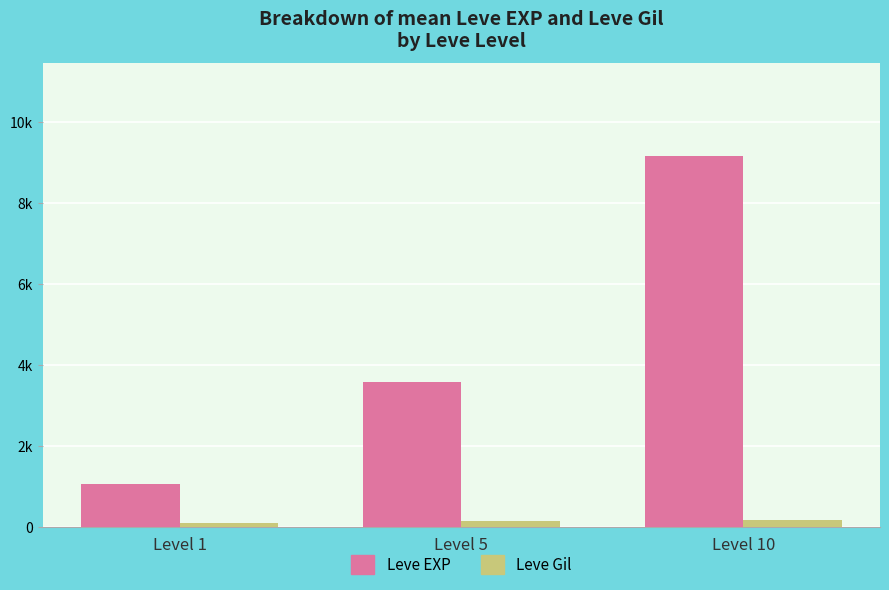

What are all the series names shown in the legend?

Leve EXP, Leve Gil